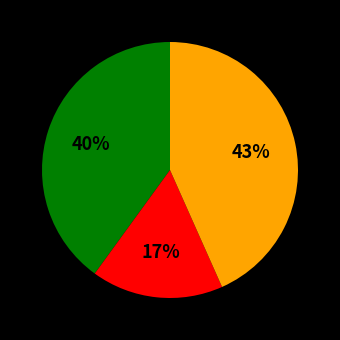

Is there a majority slice in this chart?

No